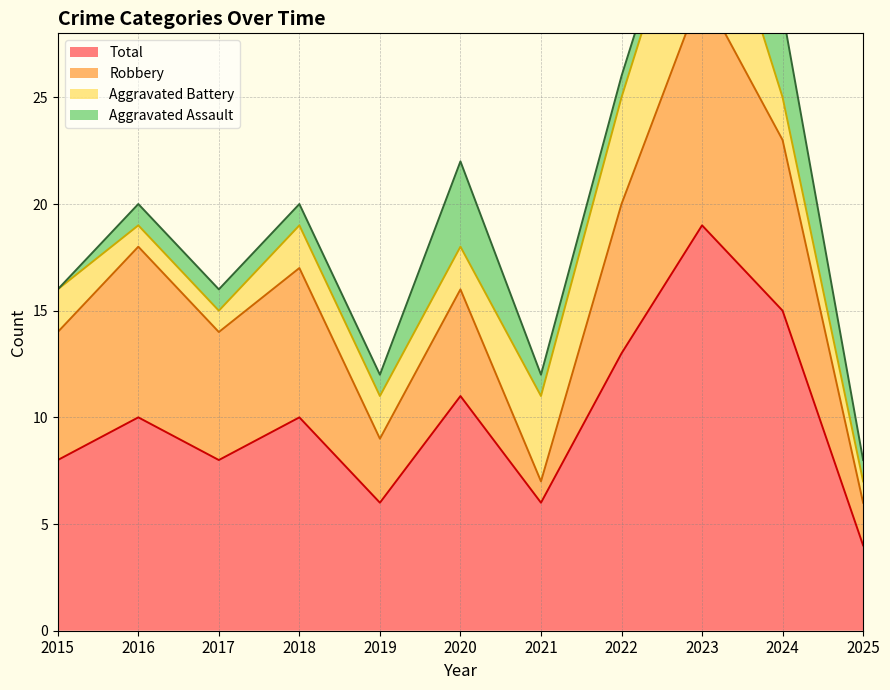

The Aggravated Assault series shows 1 at 2022. True or false?

True